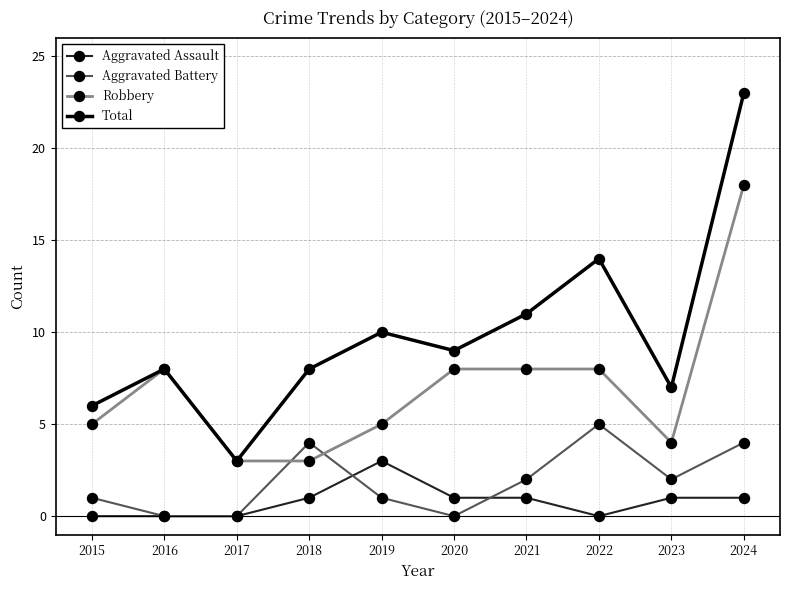

What is the spread (max minus min) of values at 2023?

6